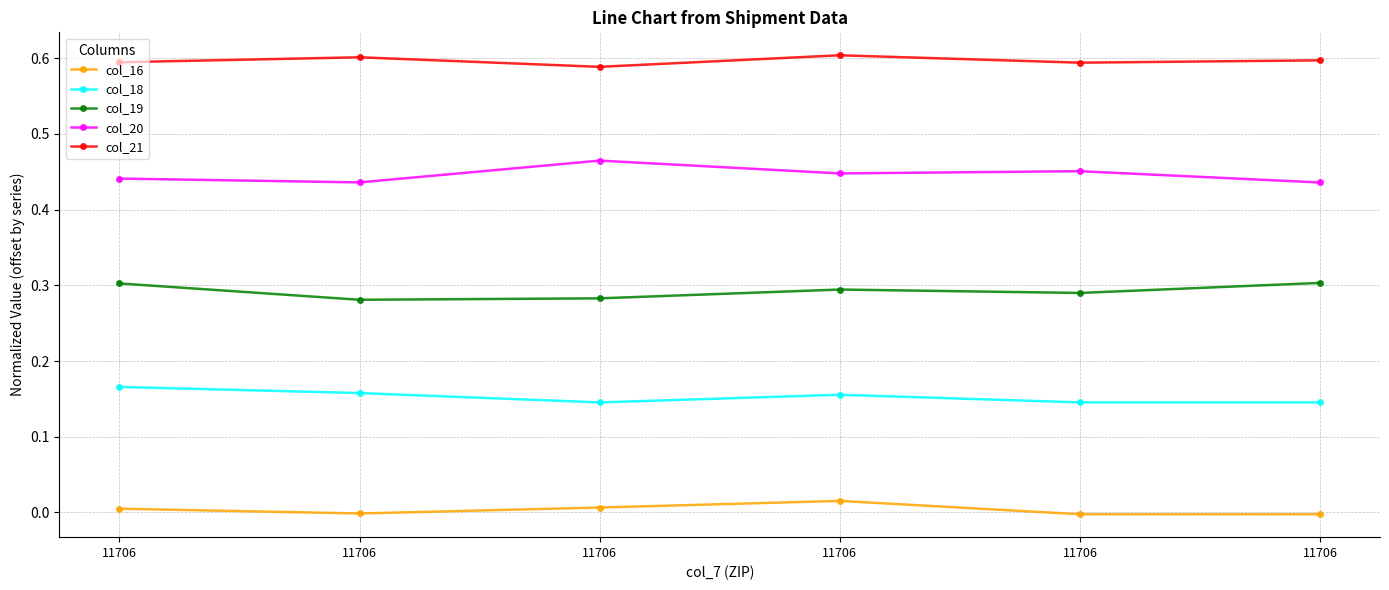

Which category has the lowest value in the col_16 series?

11706